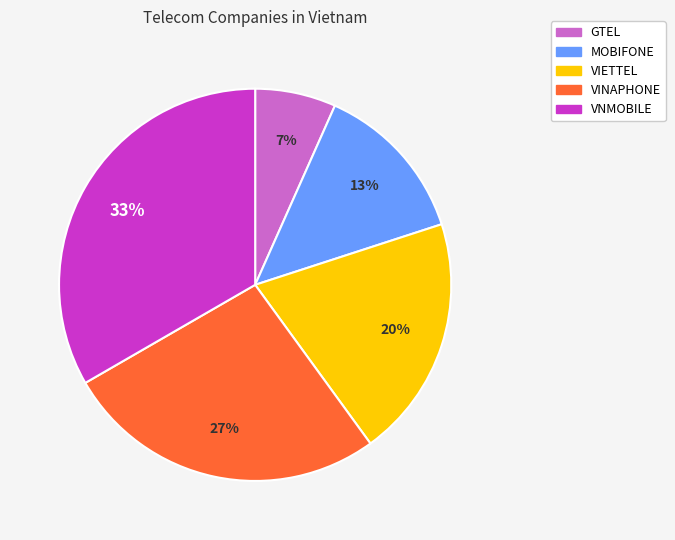

To the nearest percent, what is the difference between the VIETTEL and VNMOBILE slice percentages?

13%